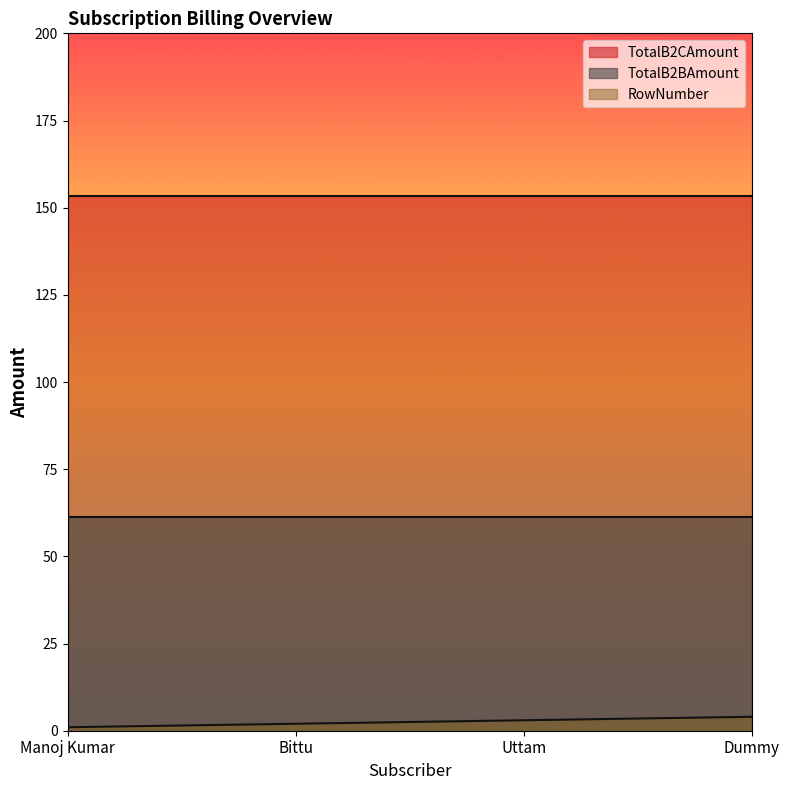

What is the label of the 1st point from the right?

Dummy